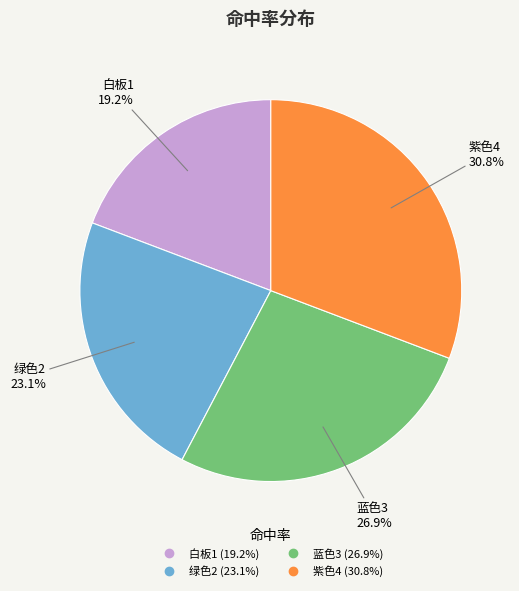

How many slices are in this pie chart?

4